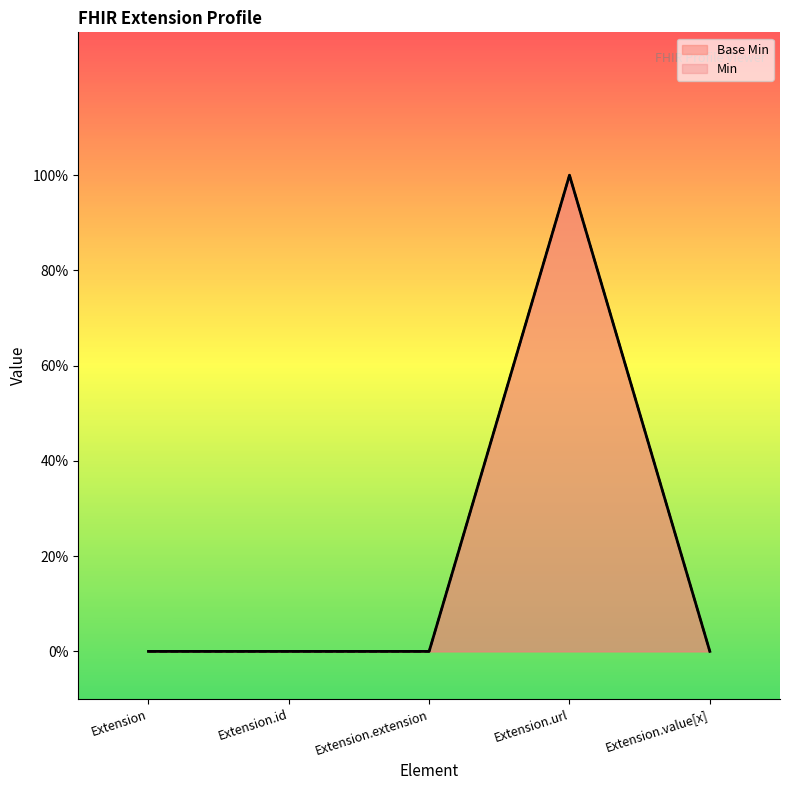

True or false: Min and Base Min cross at least once.

False